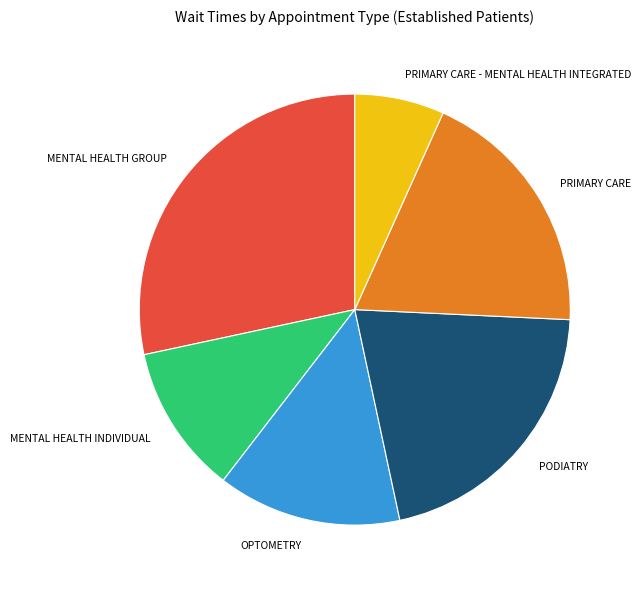

How many segments does this pie chart have?

6